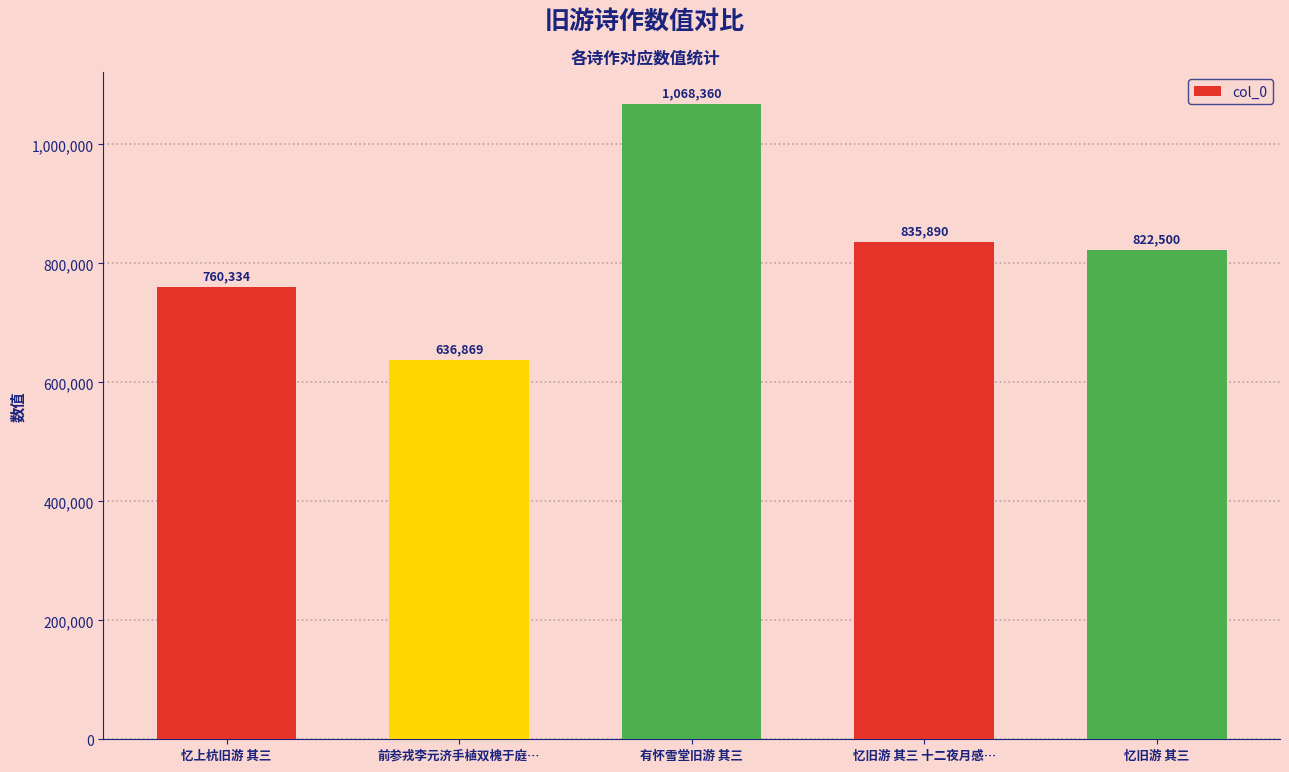

What is the difference between the values at 前参戎李元济手植双槐于庭… and 忆旧游 其三 十二夜月感…?

199021